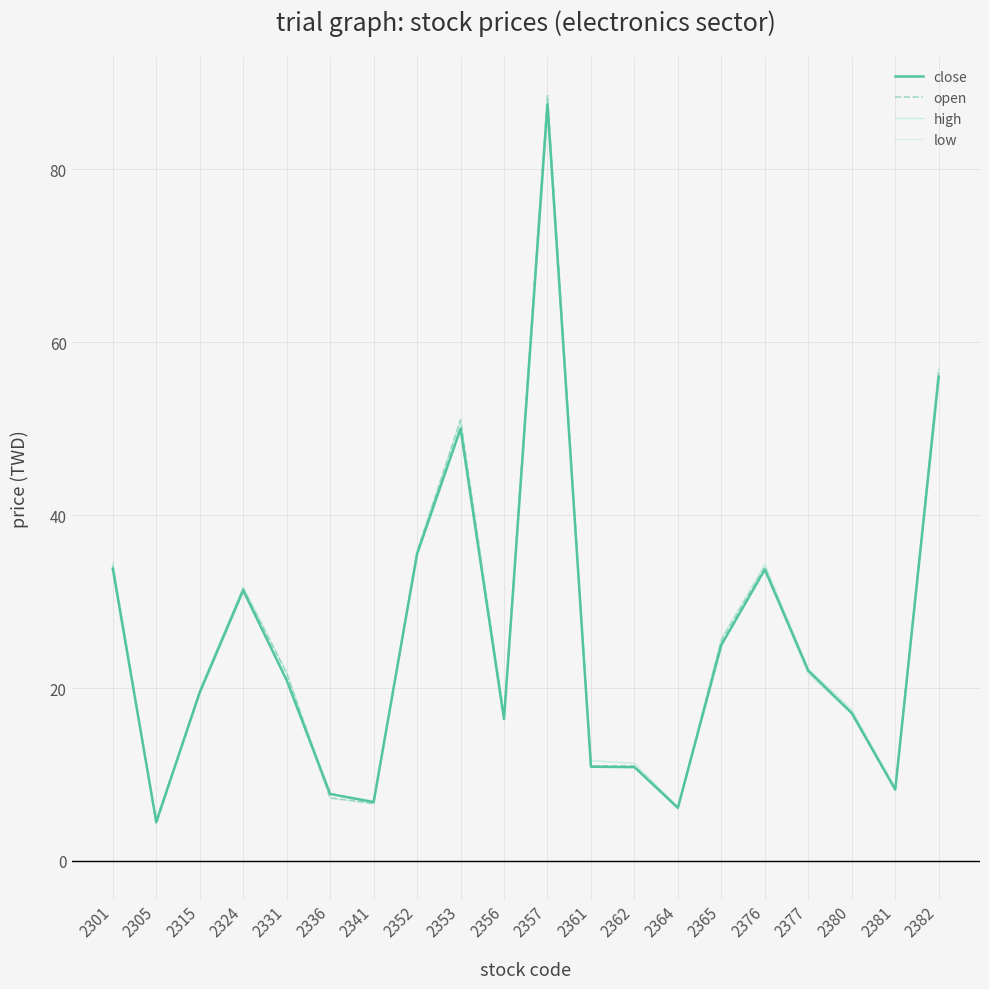

True or false: low and open cross at least once.

False